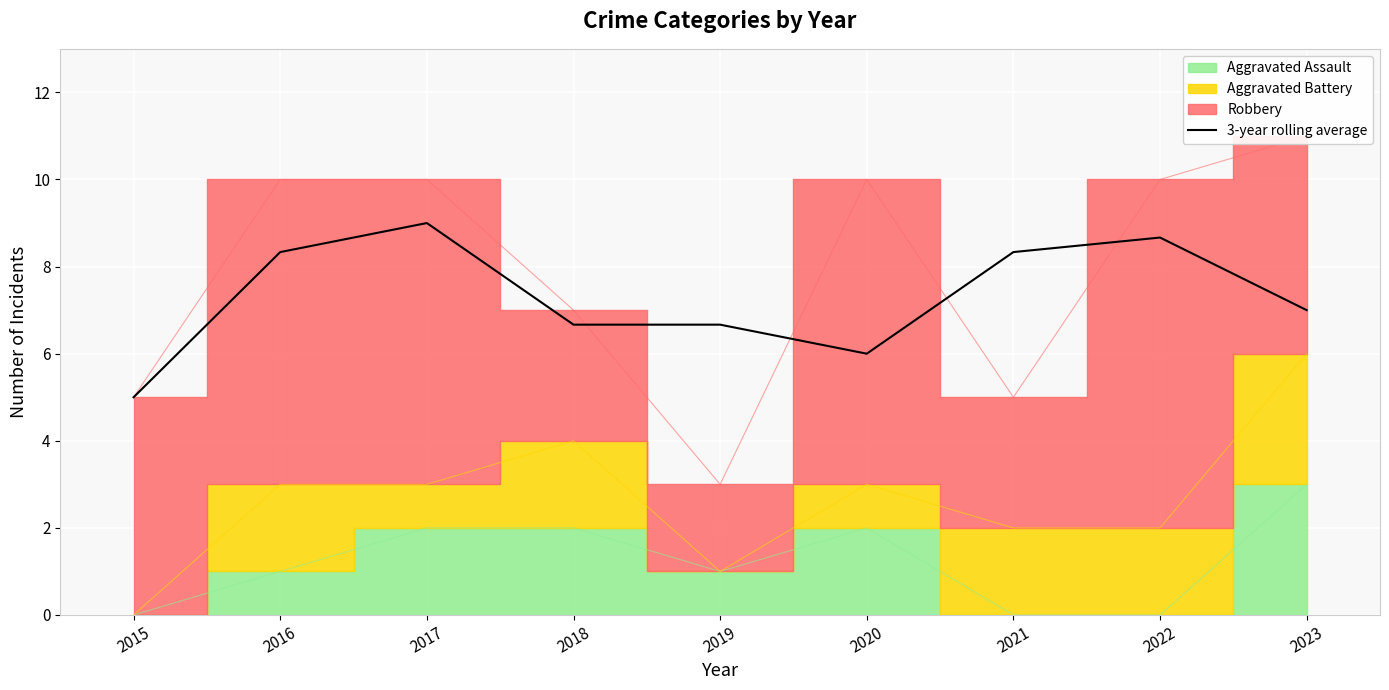

What is the sum of all values?

65.7